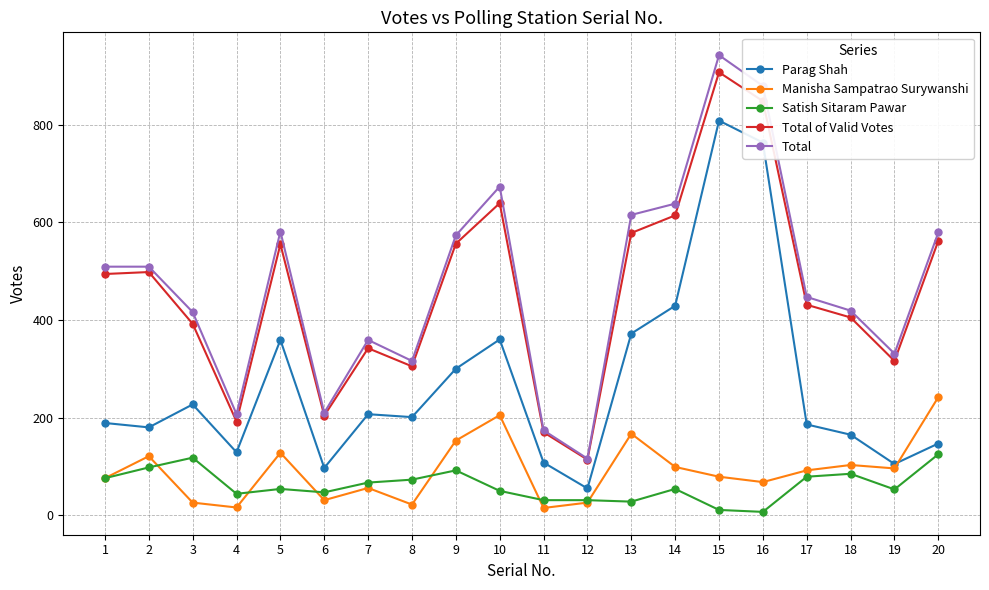

What are all the series names shown in the legend?

Parag Shah, Manisha Sampatrao Surywanshi, Satish Sitaram Pawar, Total of Valid Votes, Total